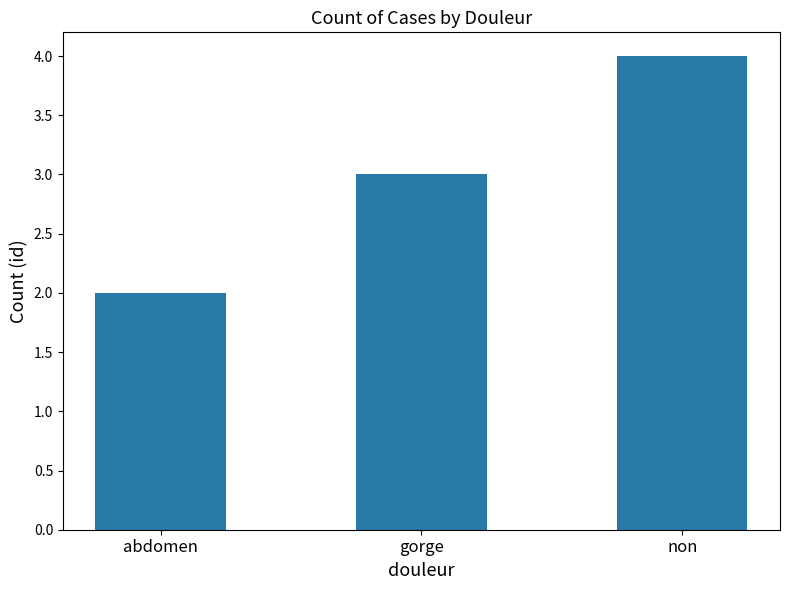

The chart shows a value of 2 at abdomen. True or false?

True